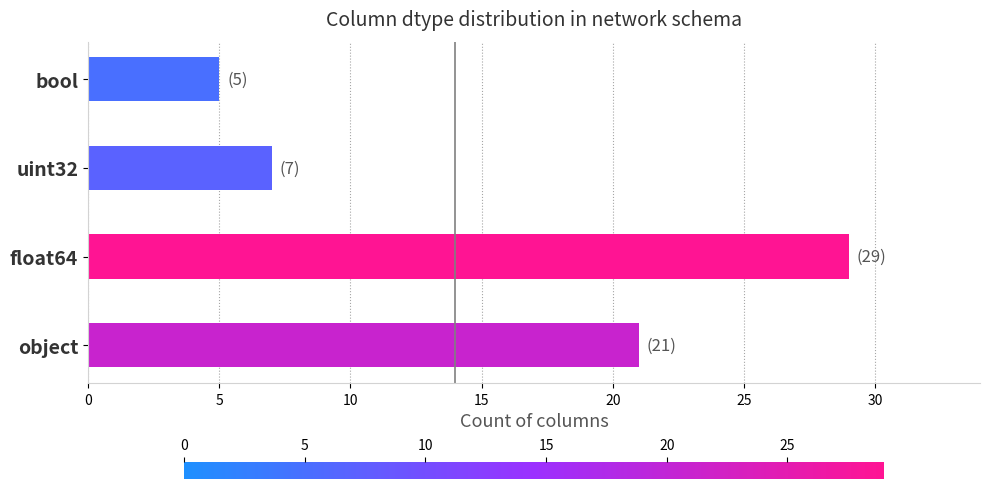

Does the chart contain any negative values?

No